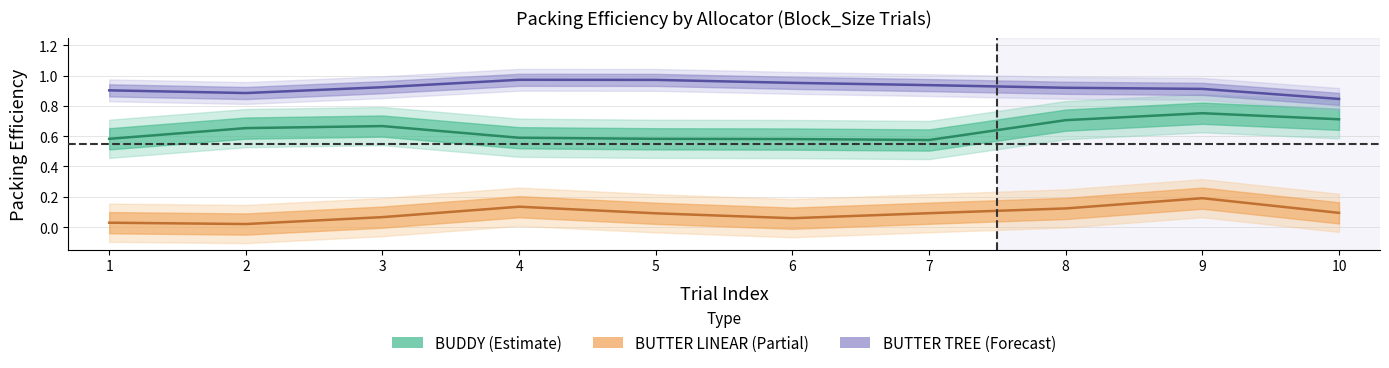

The BUTTER_LINEAR_packing series shows -0.2 at 10. True or false?

False